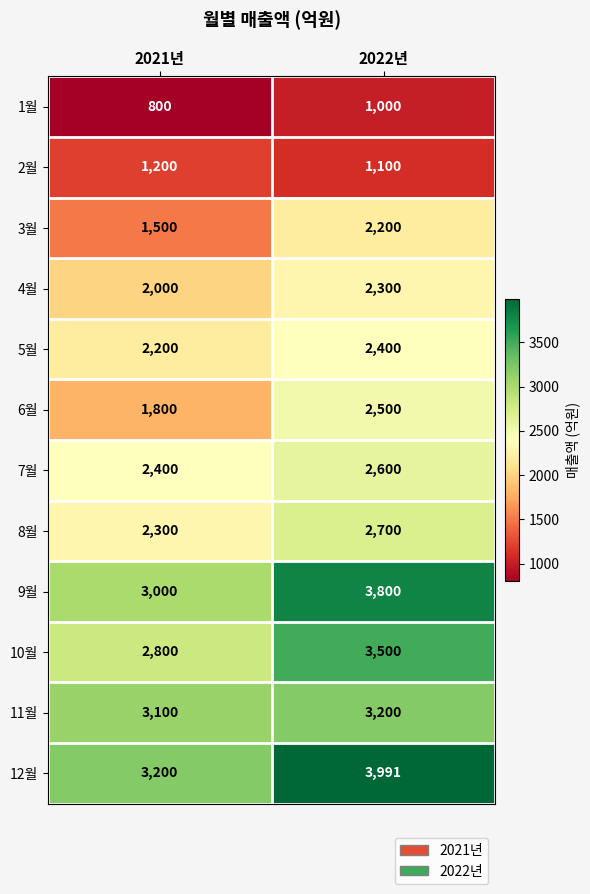

Where is 9월 nearest to the value 3400?

2021년